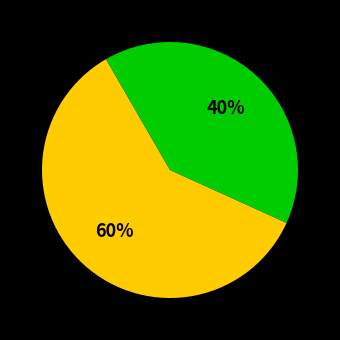

To the nearest percent, what is the average slice percentage?

50%